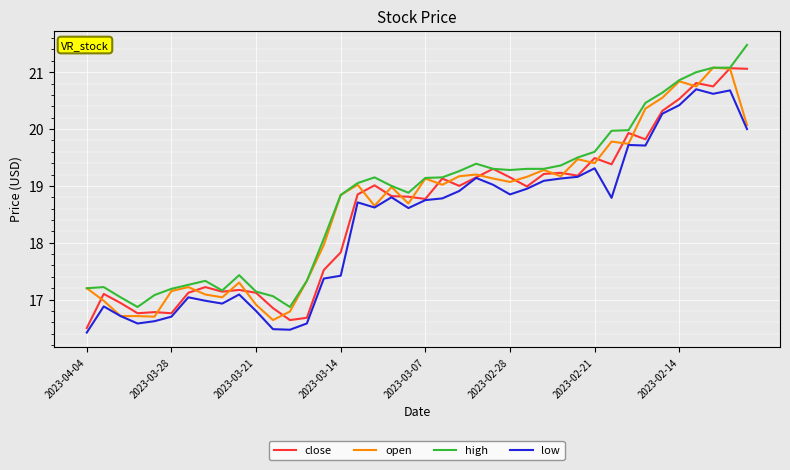

True or false: low and high cross at least once.

False